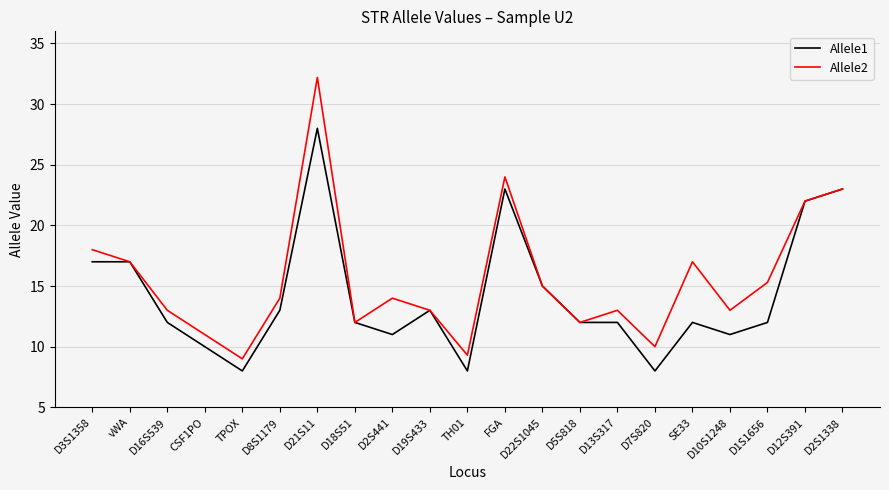

List the series in order of their peak value, lowest first.

Allele1, Allele2